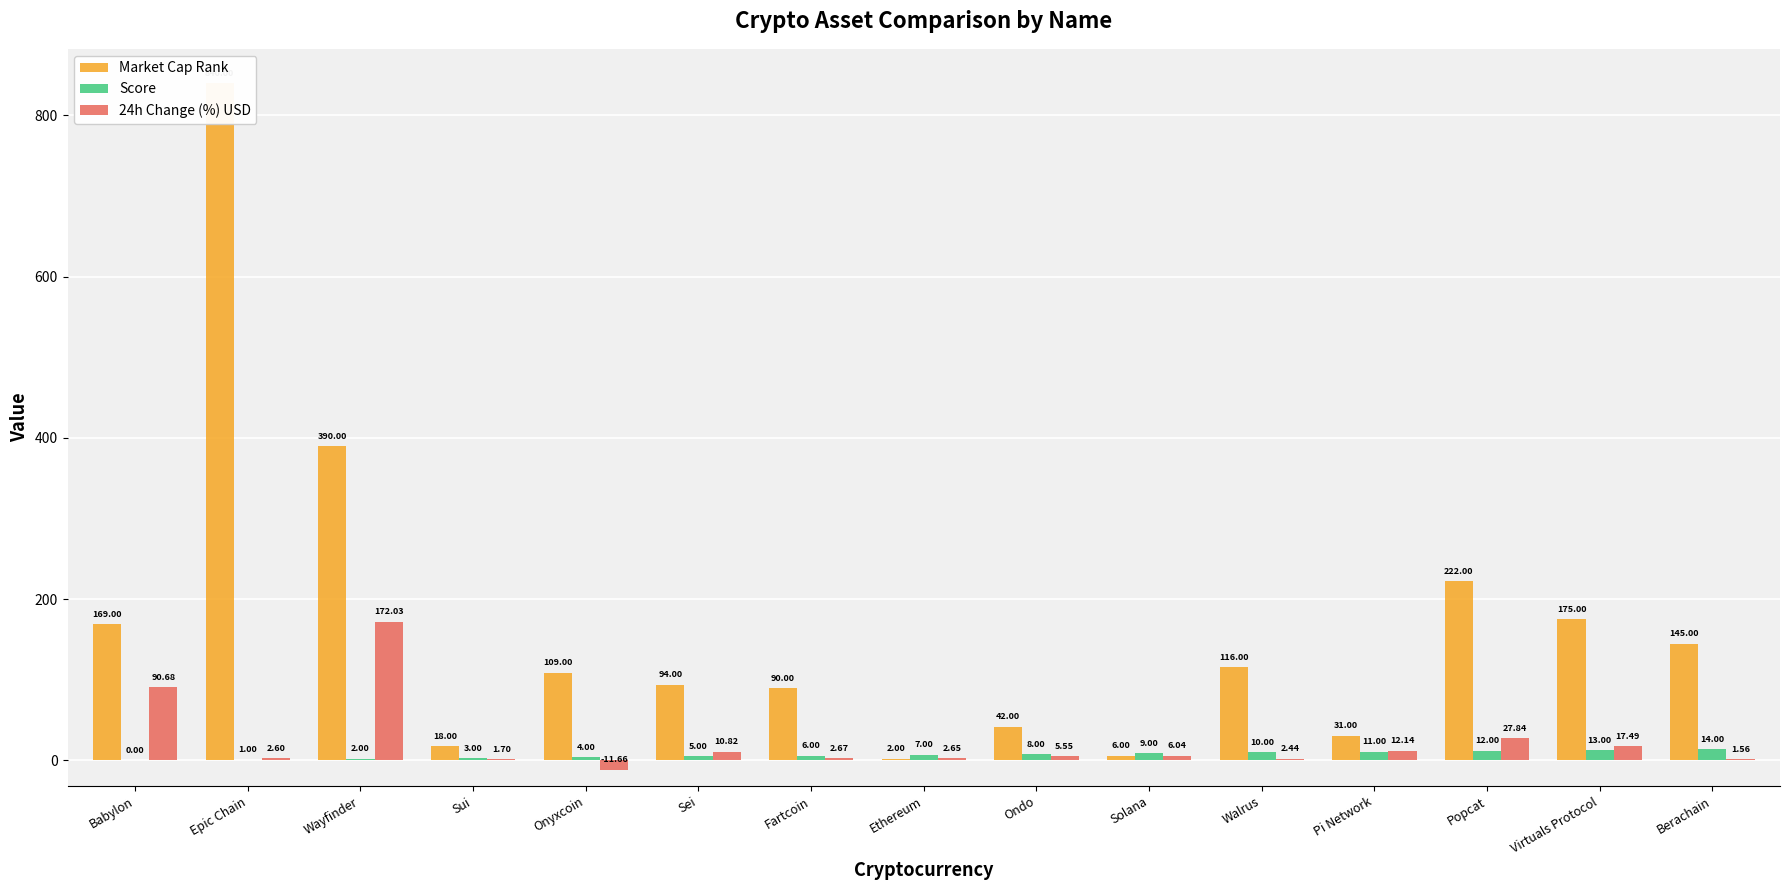

Read the Market Cap Rank value at Ethereum.

2.0